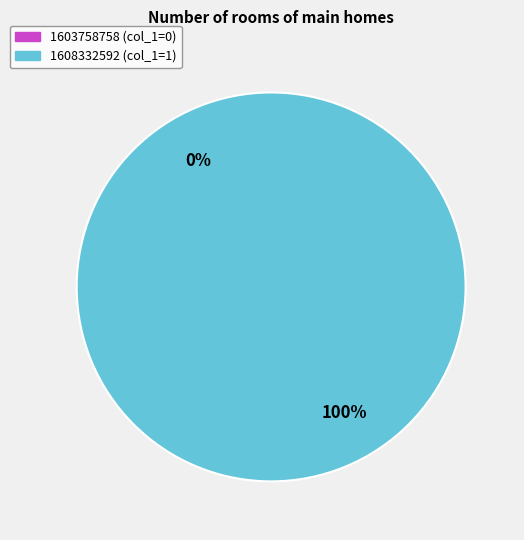

To the nearest percent, what portion does 1608332592 represent?

100%